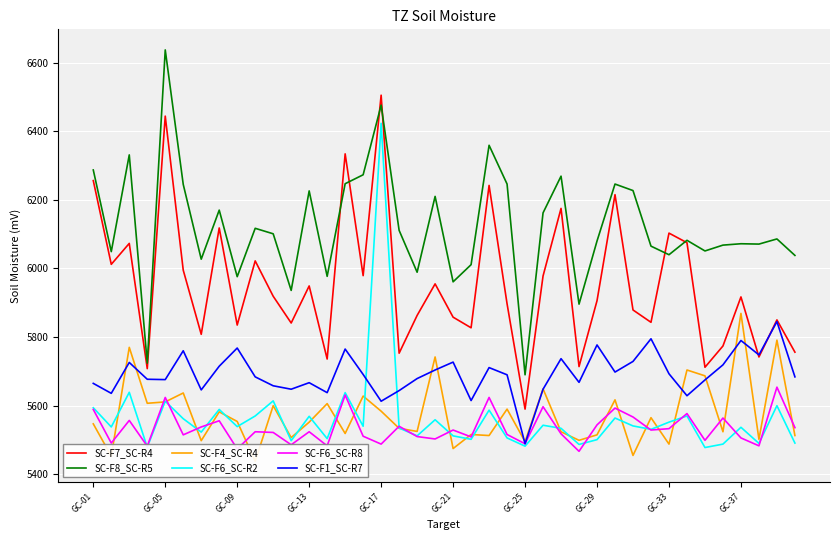

The SC-F8_SC-R5 series shows 6051 at 34. True or false?

True